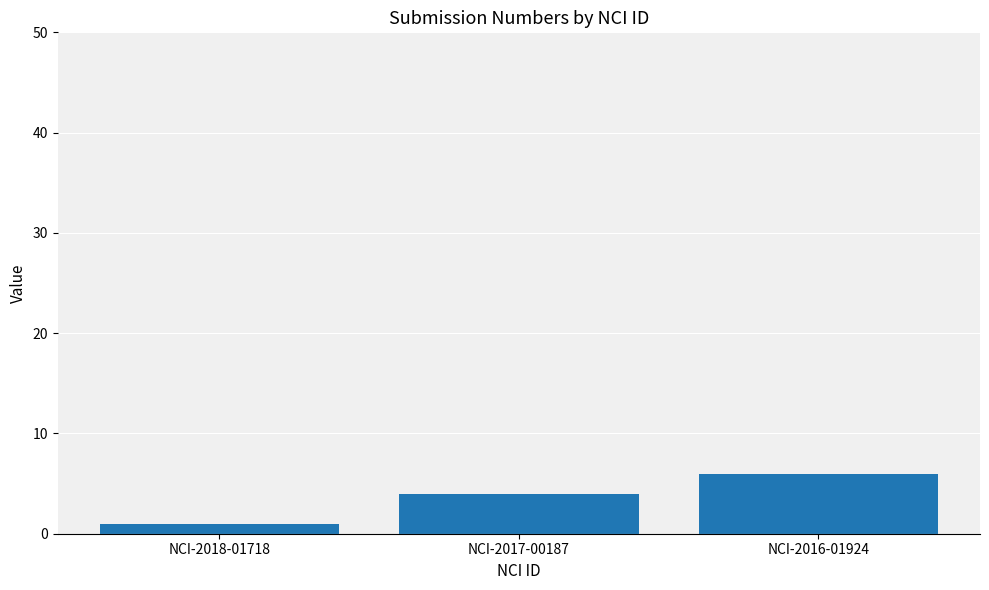

The chart shows a value of 4 at NCI-2017-00187. True or false?

True